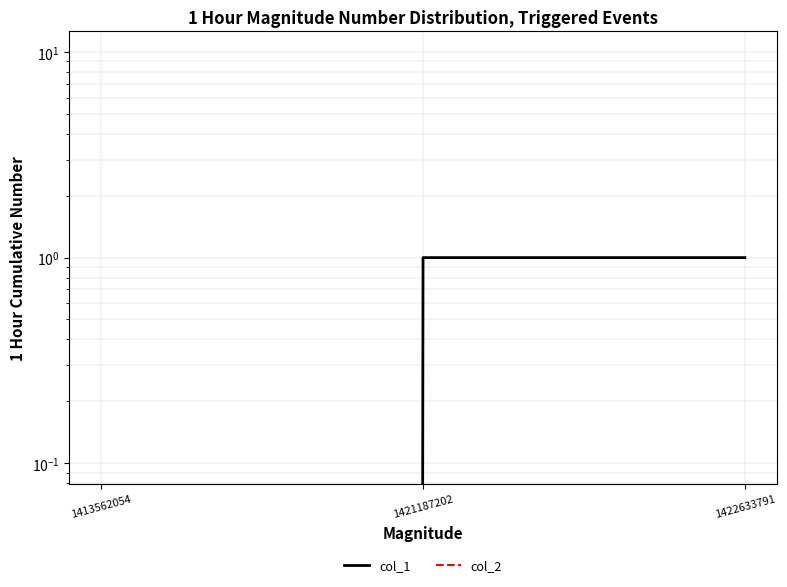

At which label is col_1 closest to 0?

1413562054